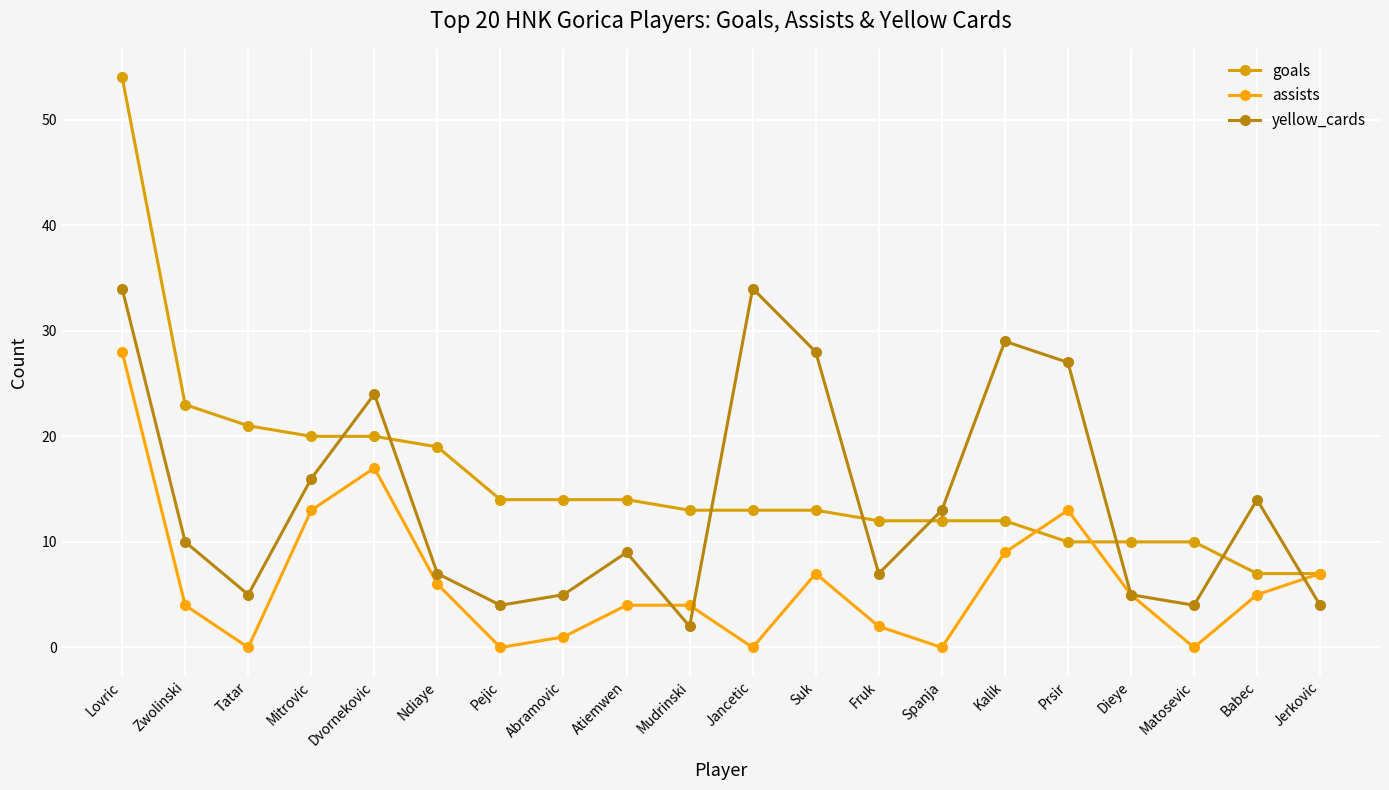

At which label does goals first exceed 13?

Lovric